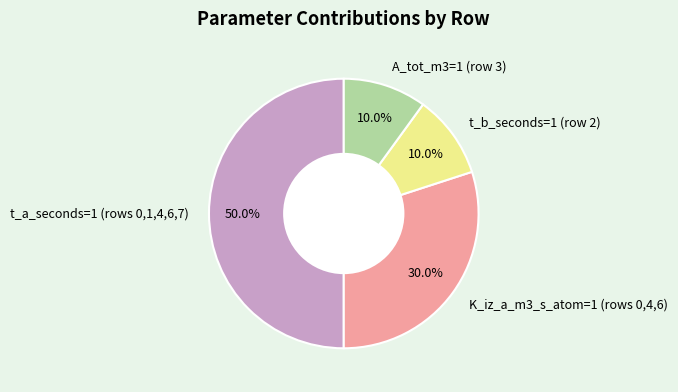

What portion of the pie excludes A_tot_m3=1 (row 3)?

90.0%